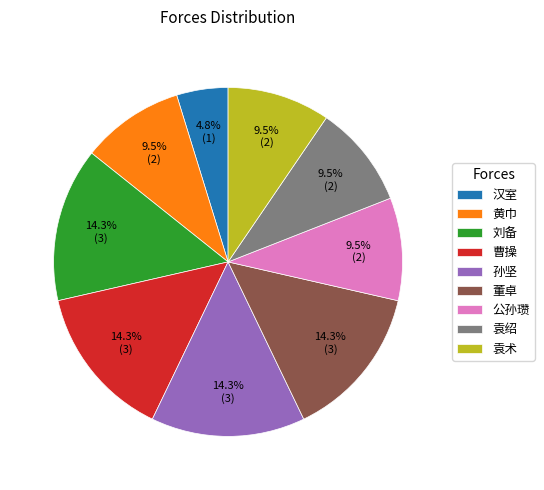

Is 袁术 the majority of the pie?

No